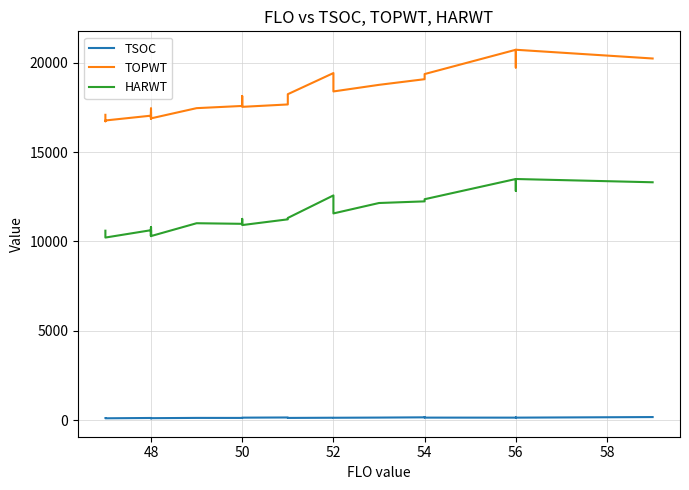

True or false: TOPWT and HARWT cross at least once.

False